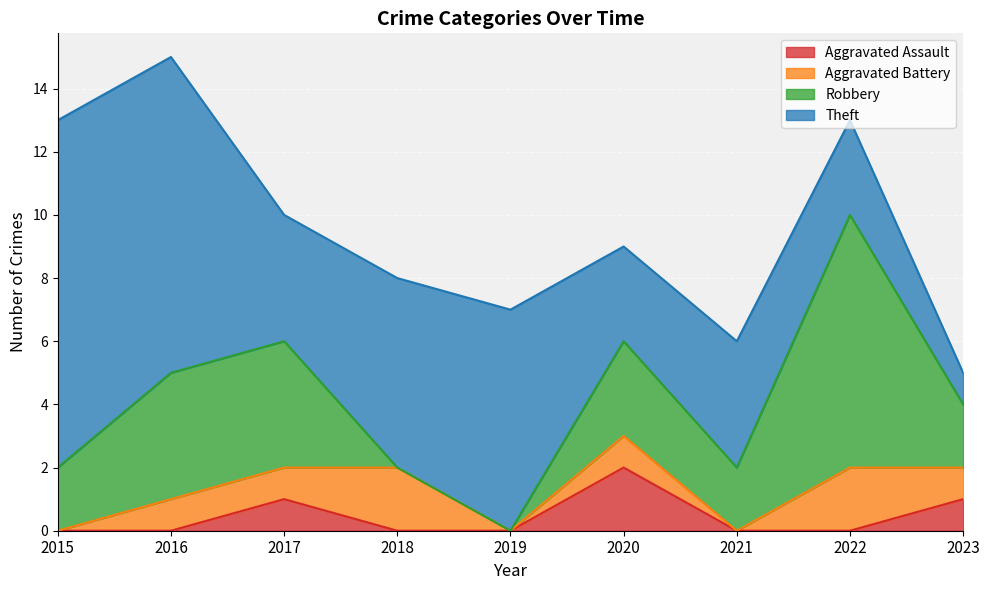

How many values in the Theft series are below 4?

3